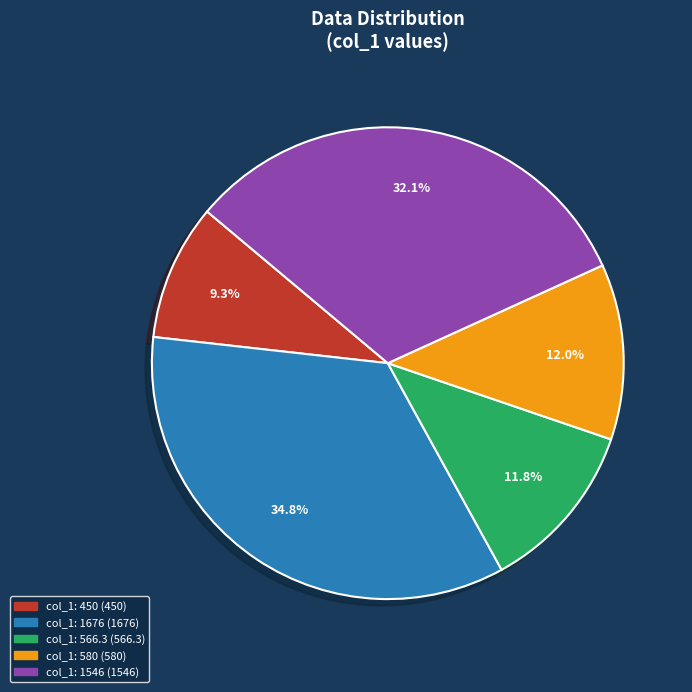

Is there any slice that represents more than half of the pie?

No